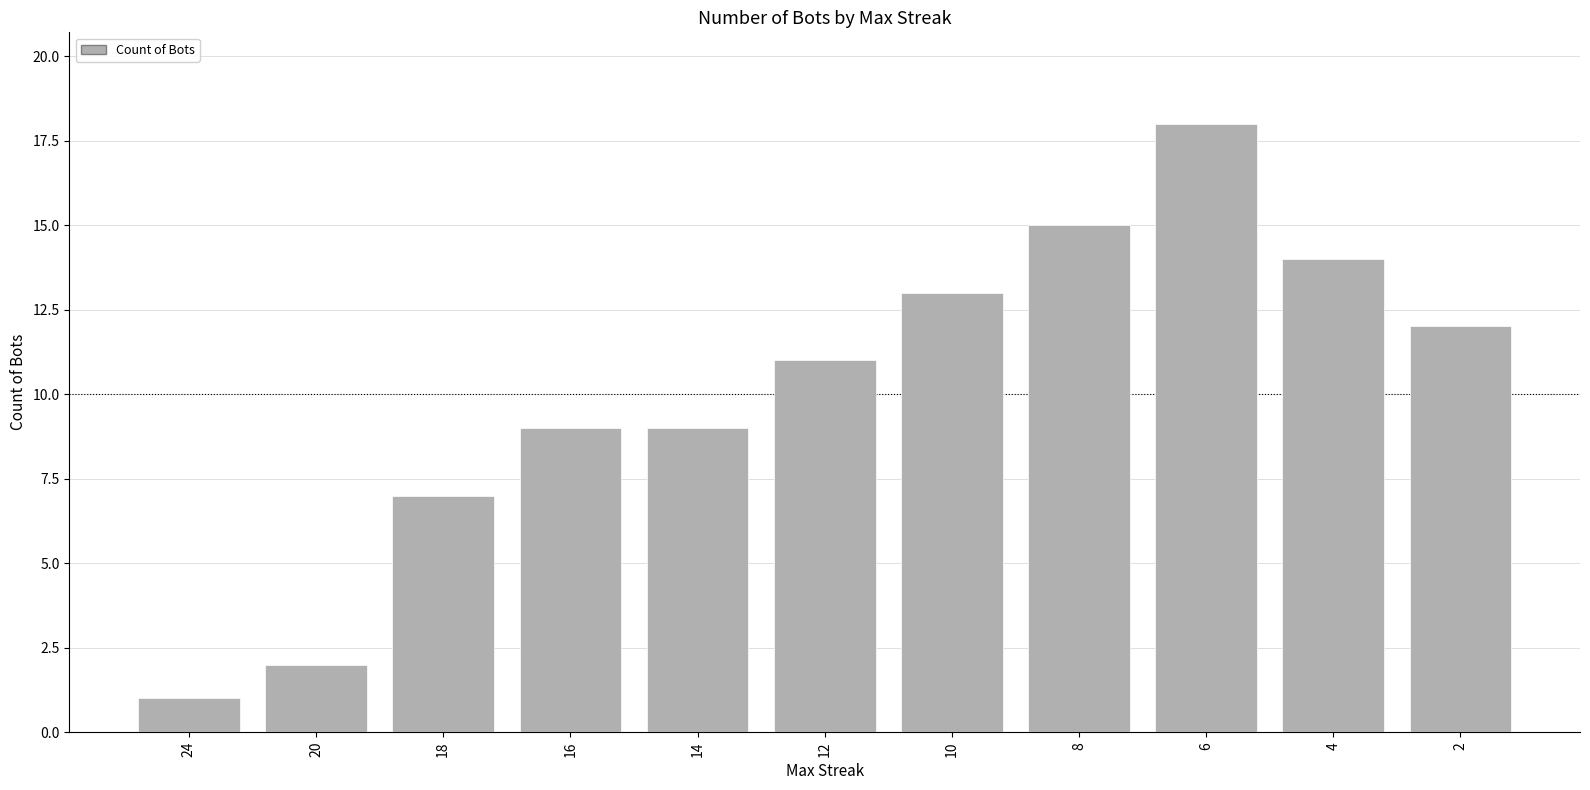

What is the sum of all values?

111